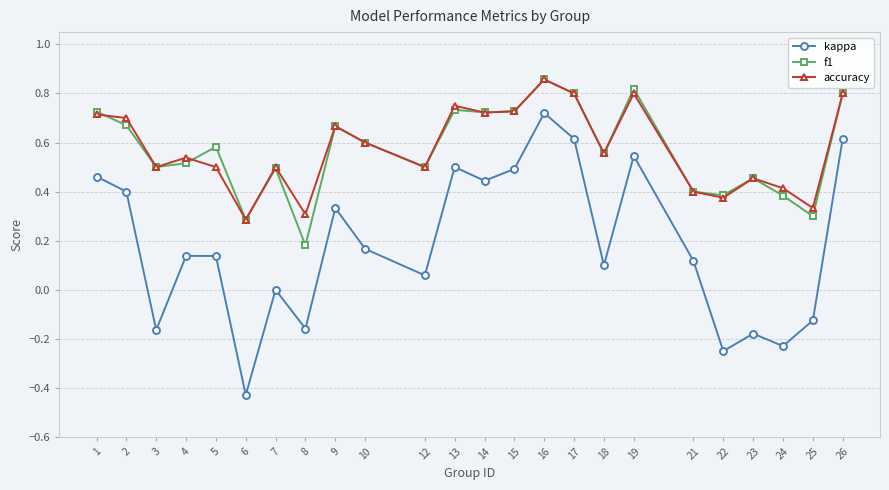

Which series has the widest spread of values?

kappa